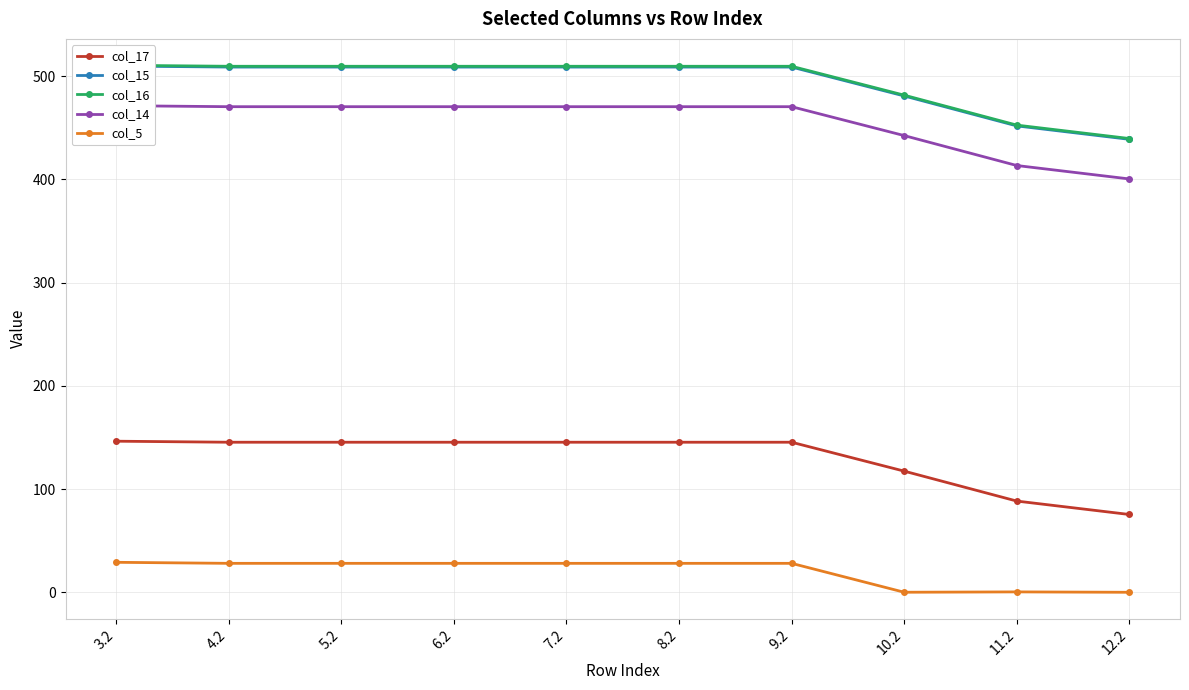

Reading right to left, transcribe all the data shown in this chart.

col_17: 75.4	88.4	117.4	145.4	145.4	145.4	145.4	145.4	145.4	146.4
col_15: 438.8	451.8	480.8	508.8	508.8	508.8	508.8	508.8	508.8	509.8
col_16: 439.6	452.6	481.6	509.6	509.6	509.6	509.6	509.6	509.6	510.6
col_14: 400.4	413.4	442.4	470.4	470.4	470.4	470.4	470.4	470.4	471.4
col_5: 0.0	0.4	0.0	28.0	28.0	28.0	28.0	28.0	28.0	29.0